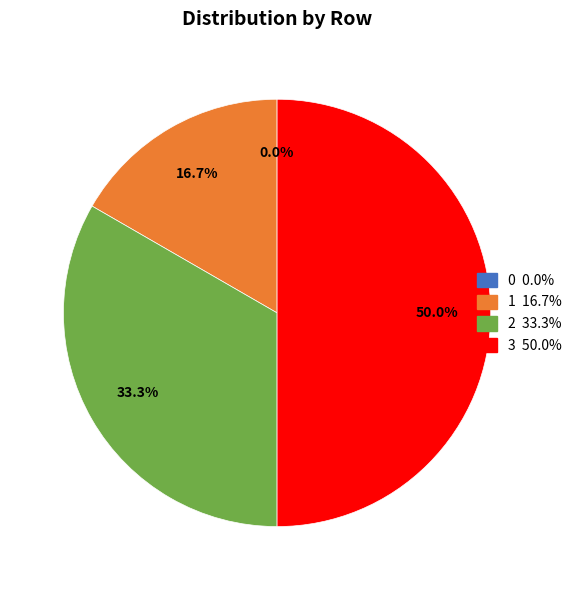

Rank the categories by value from highest to lowest.

3, 2, 1, 0